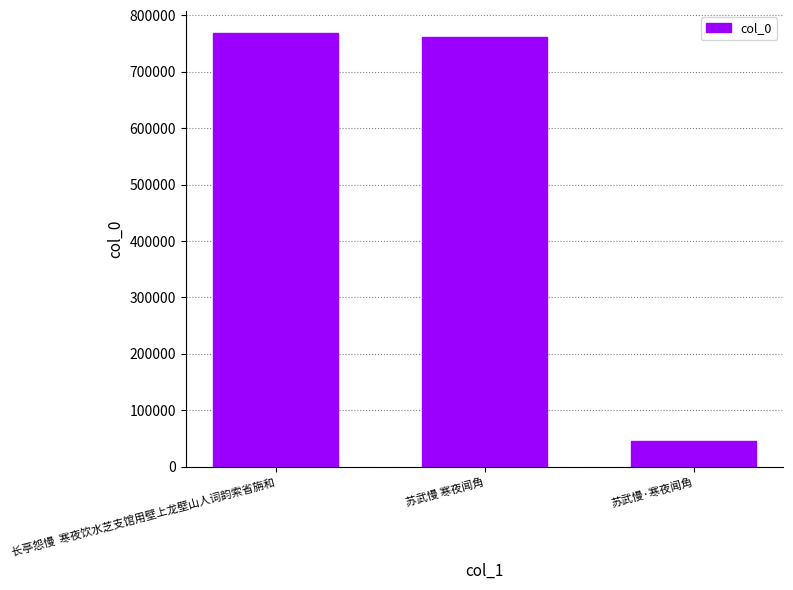

Which has a higher value, 苏武慢 寒夜闻角 or 长亭怨慢  寒夜饮水芝支馆用壁上龙壁山人词韵索省旃和?

长亭怨慢  寒夜饮水芝支馆用壁上龙壁山人词韵索省旃和